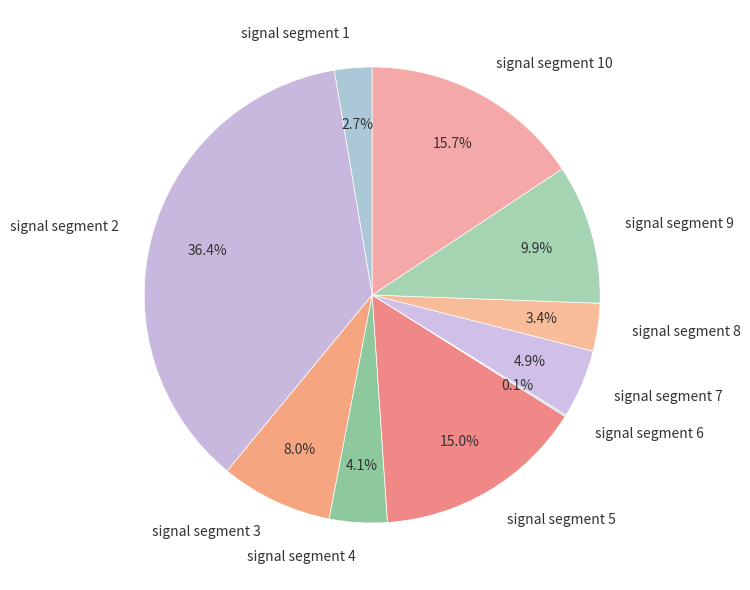

Is signal segment 10 the majority of the pie?

No